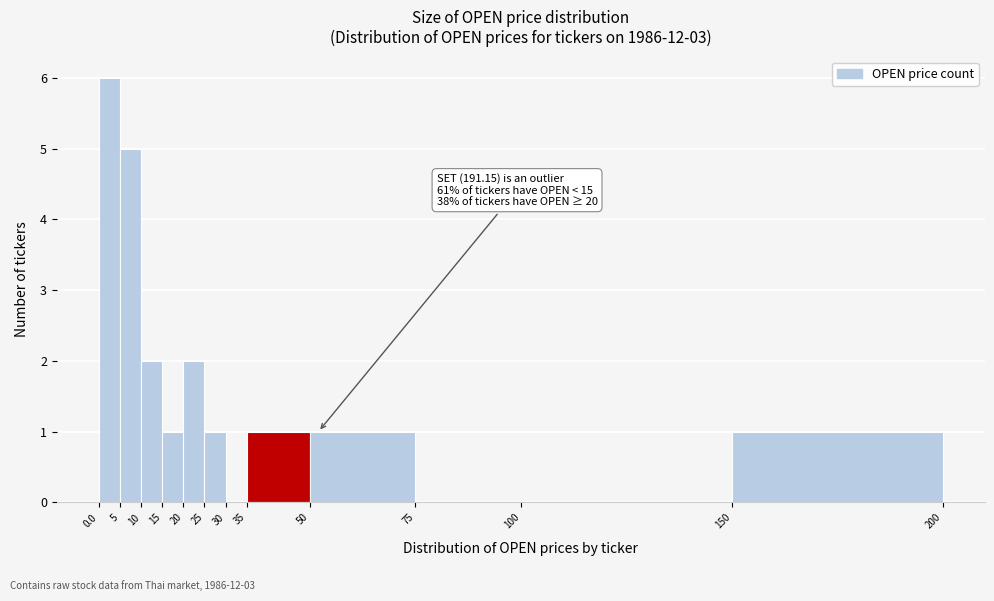

Which range on the x-axis has the tallest bar?

0.0 to 5